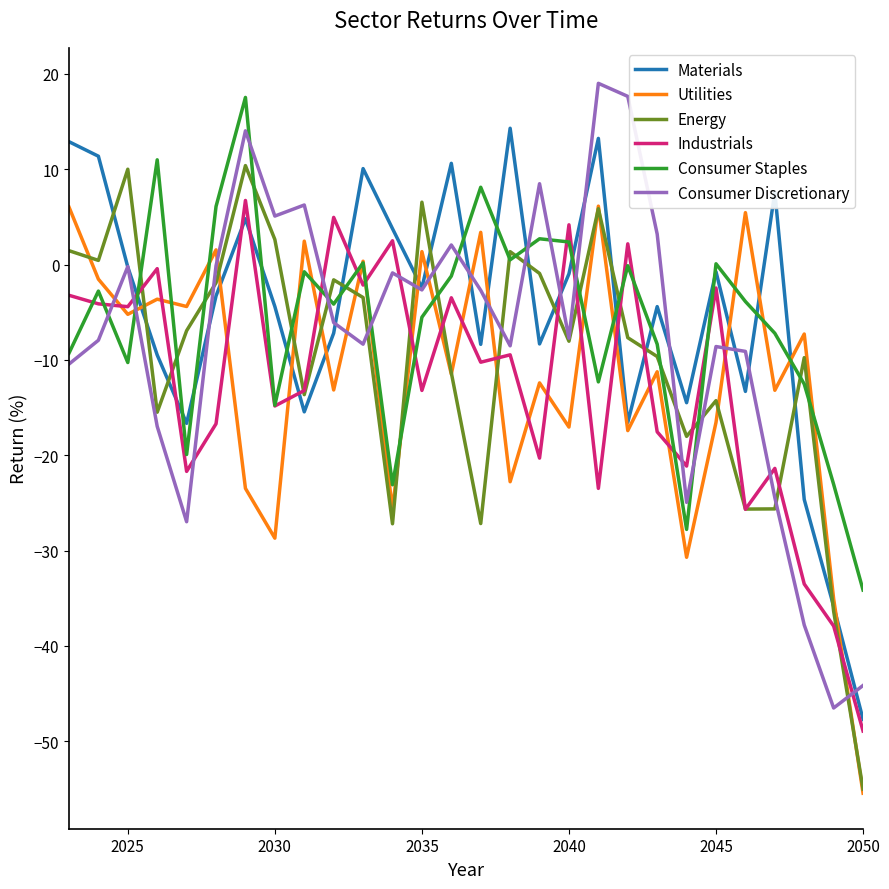

What is the maximum value shown in the chart?

19.0